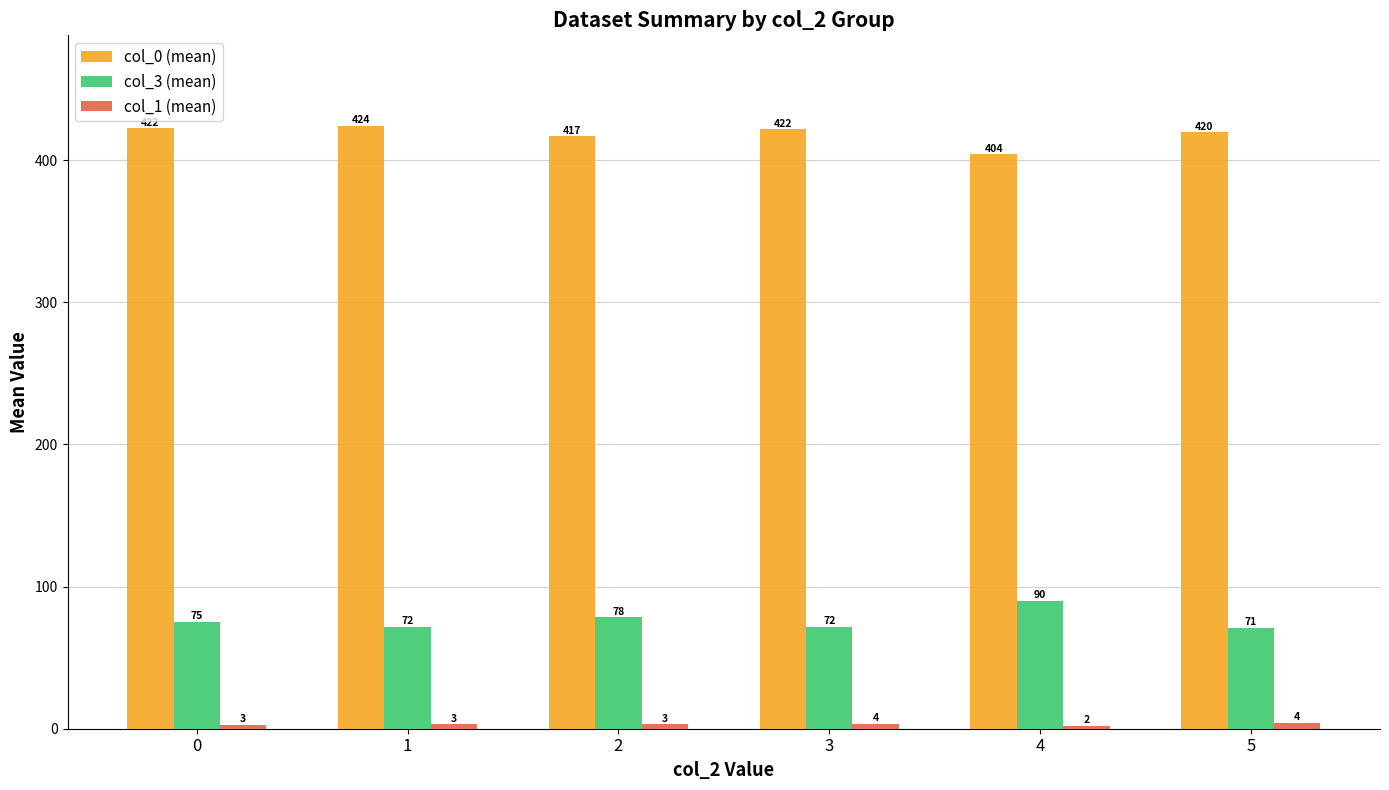

Read the col_3 (mean) value at 5.

71.0